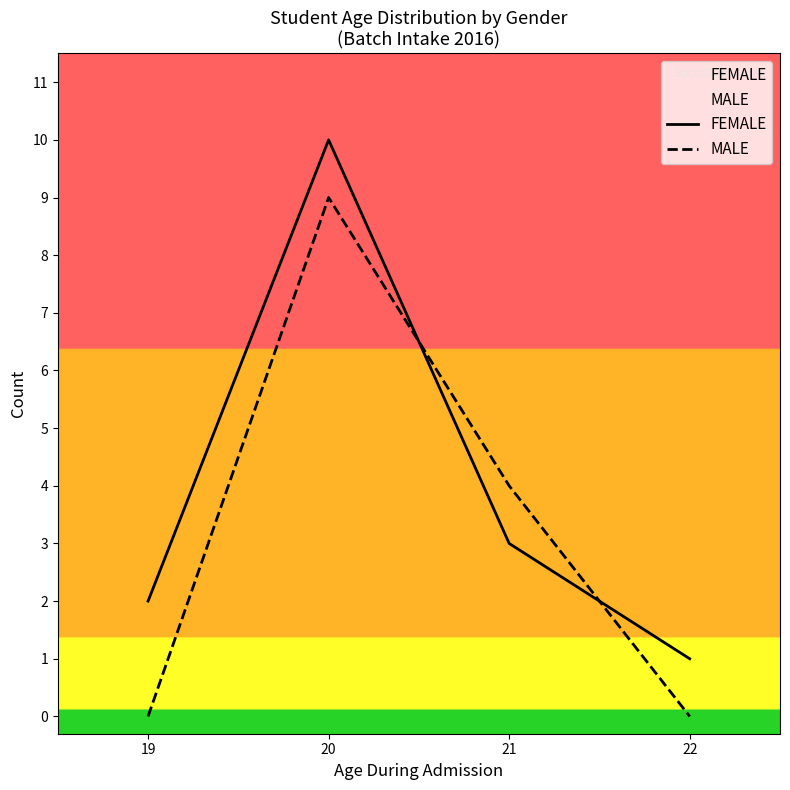

What is the difference between the second highest and minimum values in the MALE series?

4